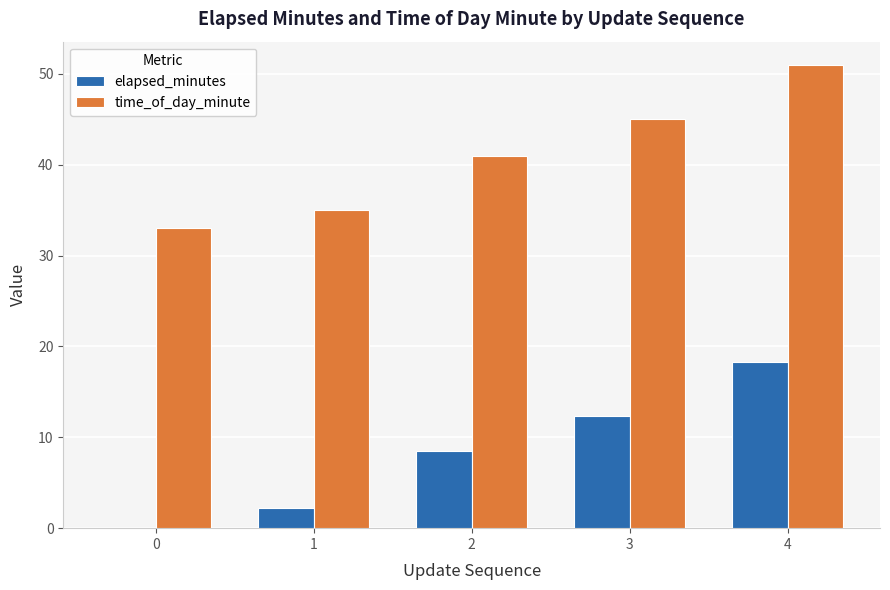

Is the value of time_of_day_minute at 4 greater than the value of elapsed_minutes at 0?

Yes